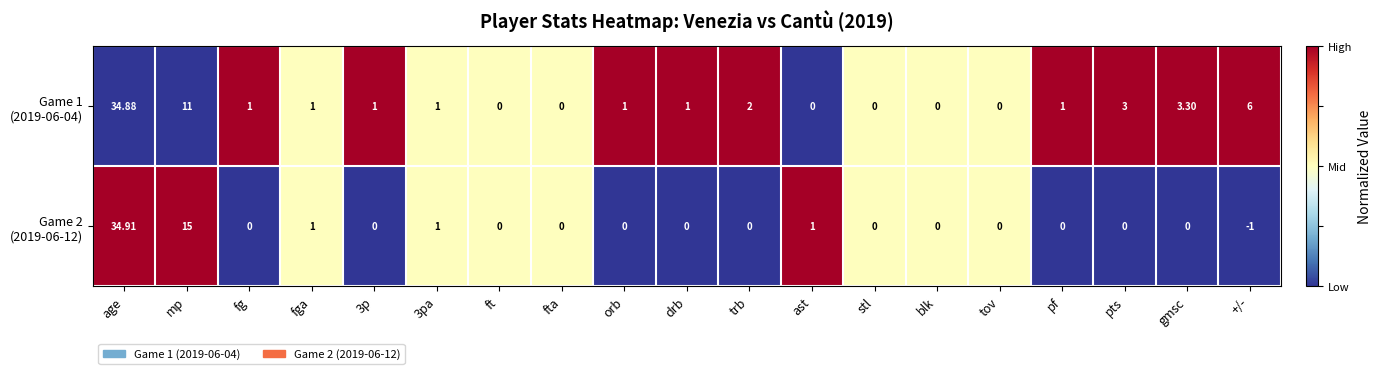

Which label corresponds to the largest value in the chart?

age